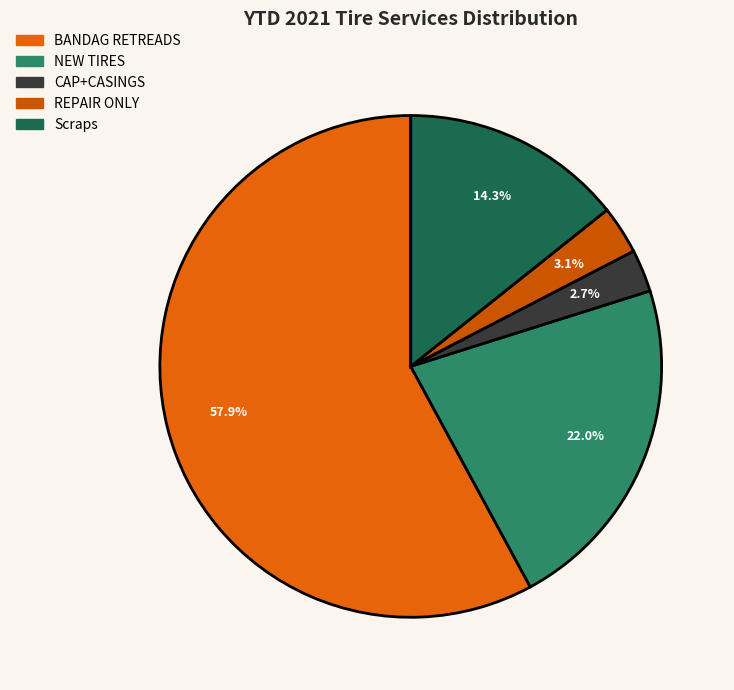

Rank the categories by value from lowest to highest.

CAP+CASINGS TOTAL:, REPAIR ONLY TOTAL:, Scraps, NEW TIRES TOTAL:, BANDAG RETREADS TOTAL: